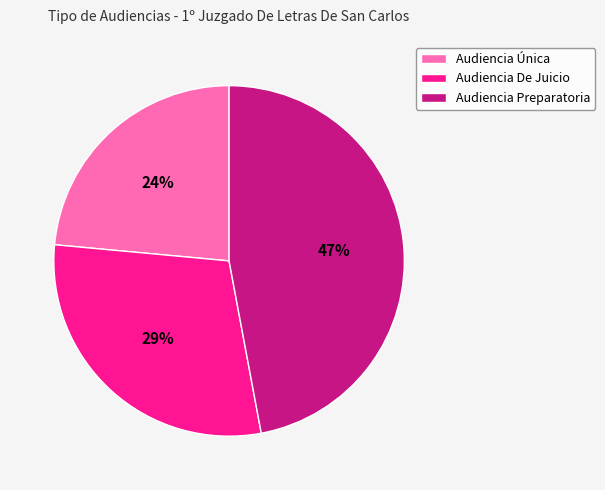

The Audiencia Preparatoria slice represents 47% of the pie. True or false?

True